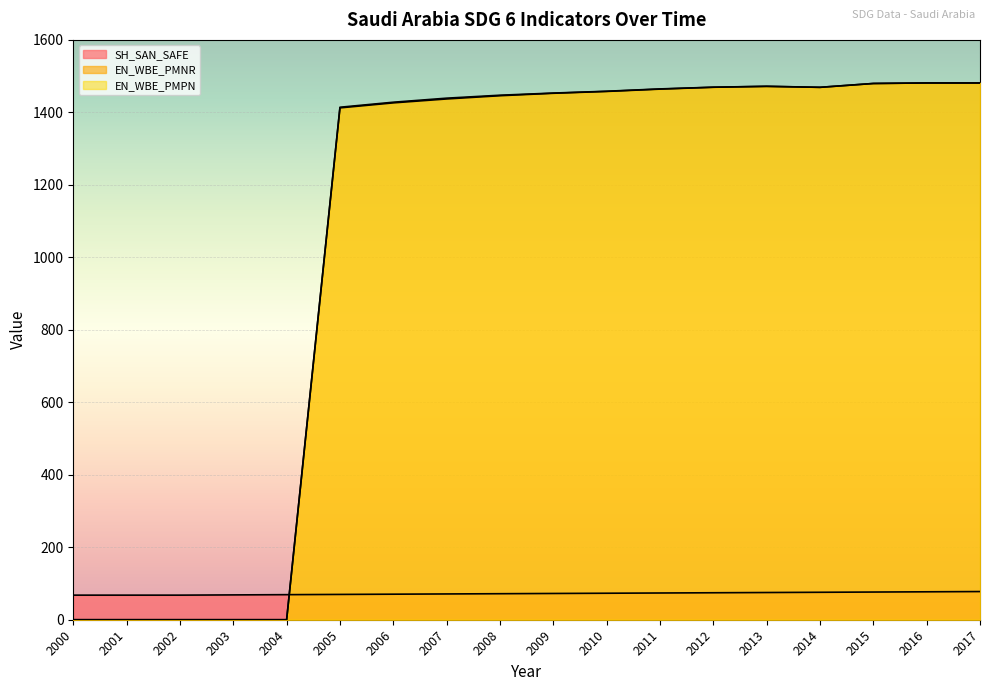

Reading left to right, transcribe all the data shown in this chart.

SH_SAN_SAFE: 67.9	67.9	67.9	68.5	69.2	69.8	70.5	71.1	71.8	72.5	73.1	73.8	74.4	75.1	75.7	76.4	77.1	77.8
EN_WBE_PMNR: 0.0	0.0	0.0	0.0	0.0	1412.4	1426.2	1437.0	1446.0	1452.7	1457.8	1464.2	1469.3	1471.8	1469.1	1479.7	1481.2	1481.2
EN_WBE_PMPN: 0.0	0.0	0.0	0.0	0.0	1414.2	1428.0	1439.2	1447.3	1453.3	1458.3	1464.7	1469.5	1472.0	1469.1	1479.8	1481.2	1481.2